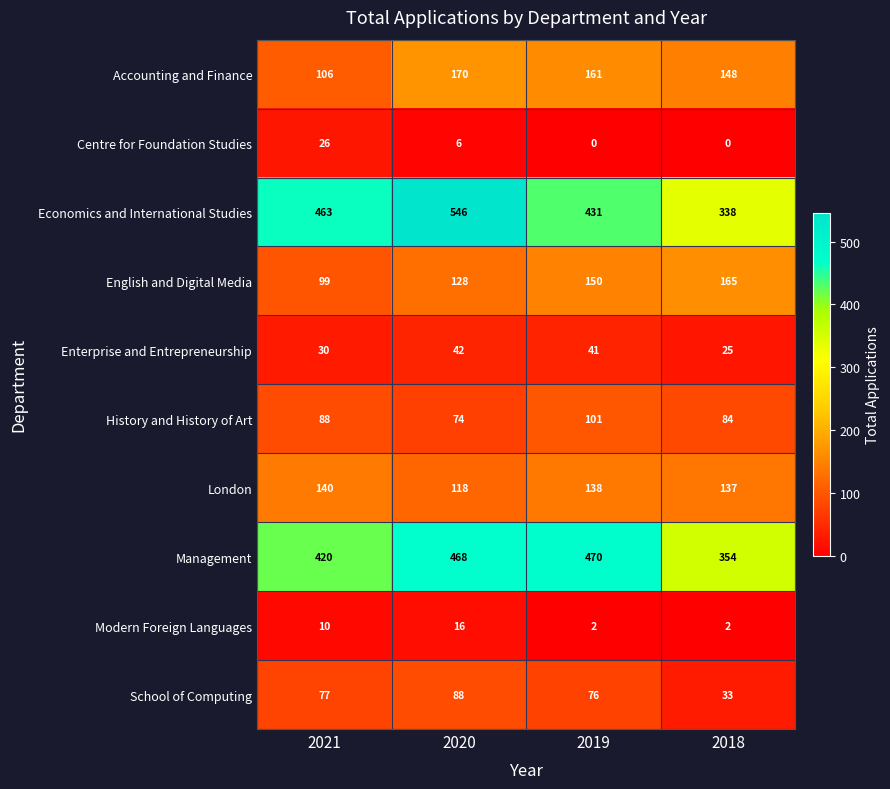

What is the difference between the second highest and minimum values in the Management series?

114